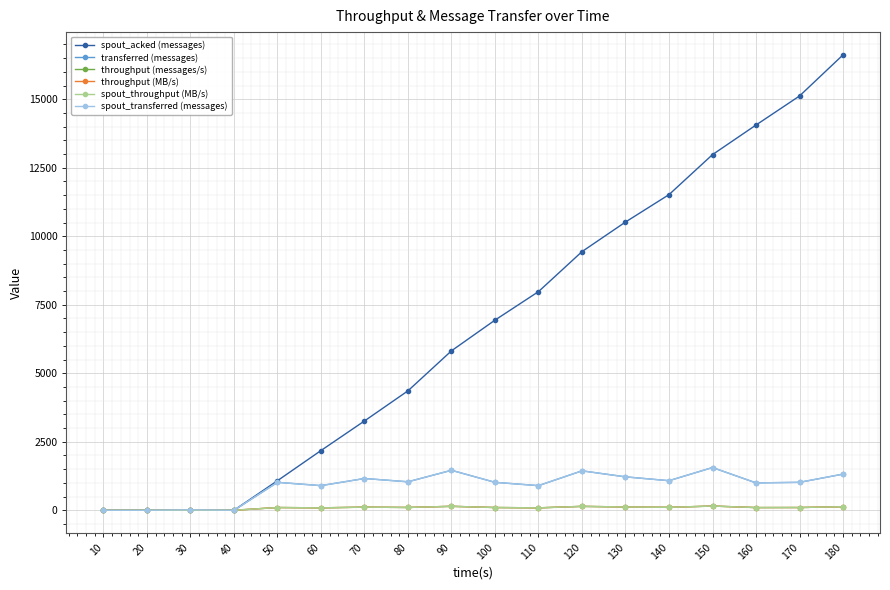

What is the difference between the throughput (messages/s) values at 150 and 140?

48